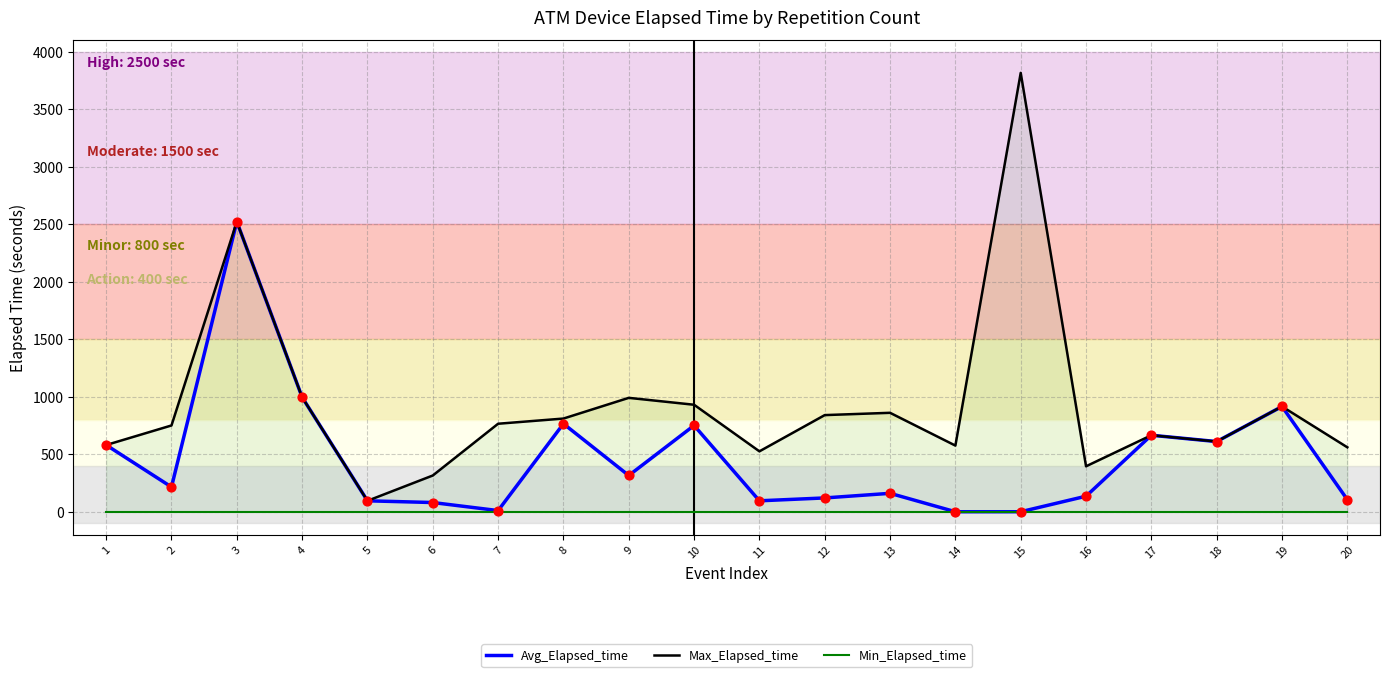

Which series contains the highest Y value?

Max_Elapsed_time